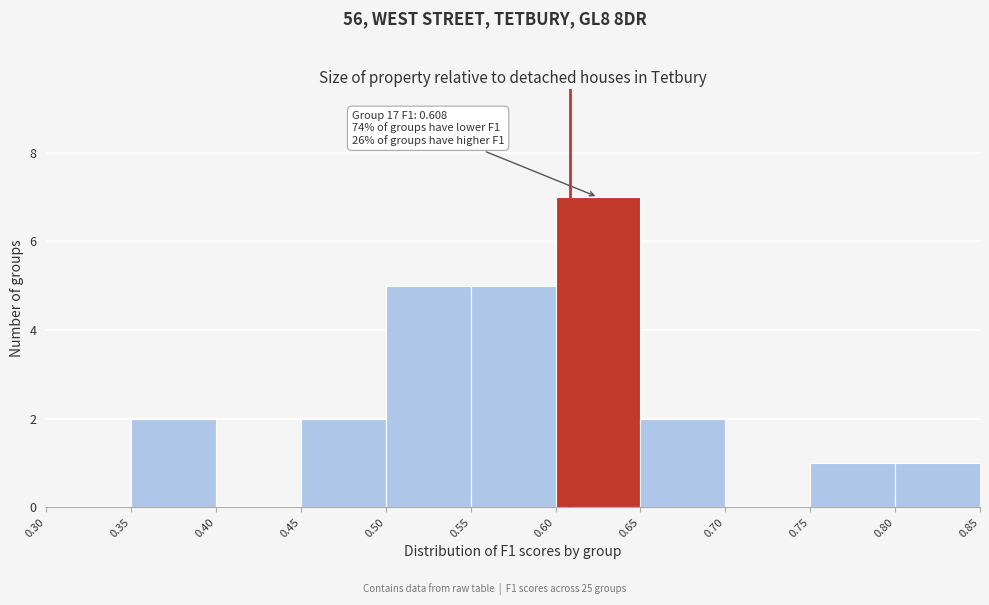

Which range on the x-axis has the tallest bar?

0.60 to 0.65